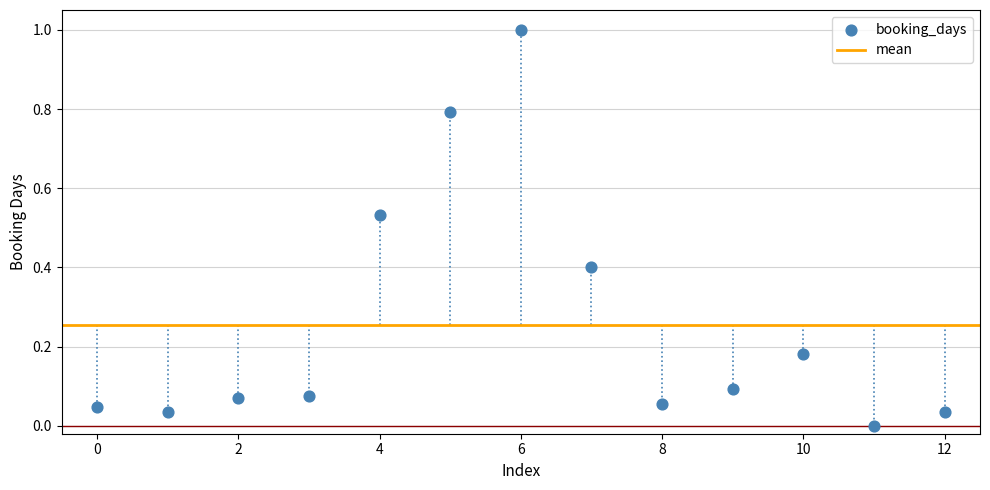

What is the range of Y values (max minus min)?

1.0